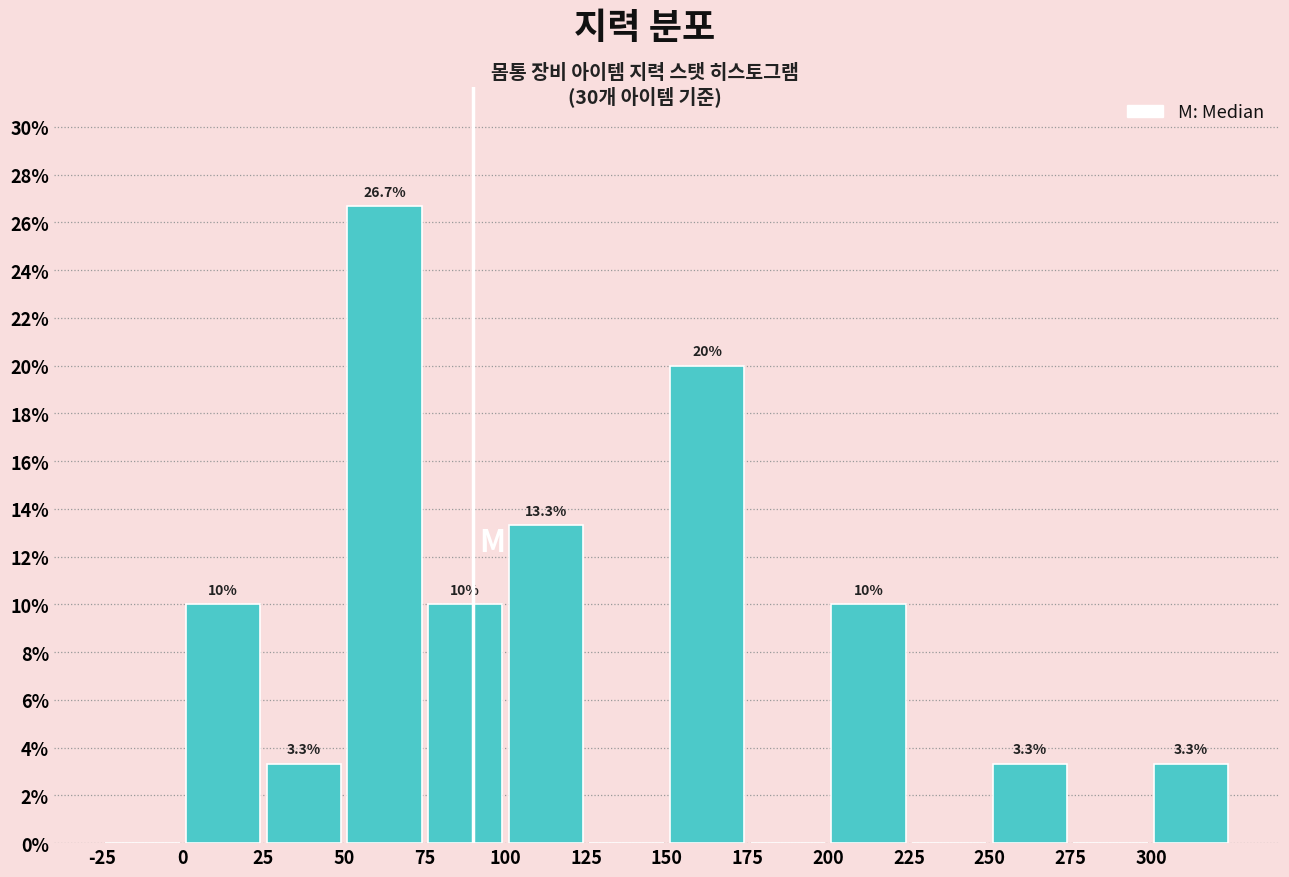

Over which range of the x-axis is the bar tallest?

50 to 75